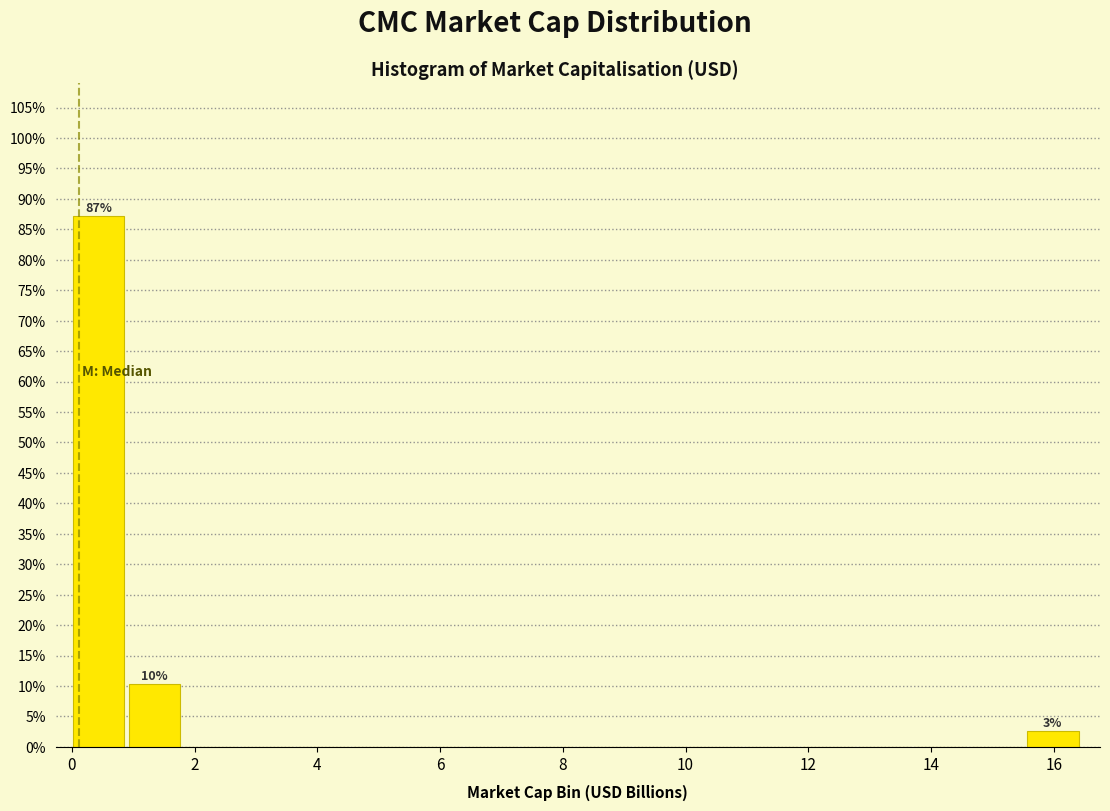

Over which range of the x-axis is the bar tallest?

0.0 to 1.0